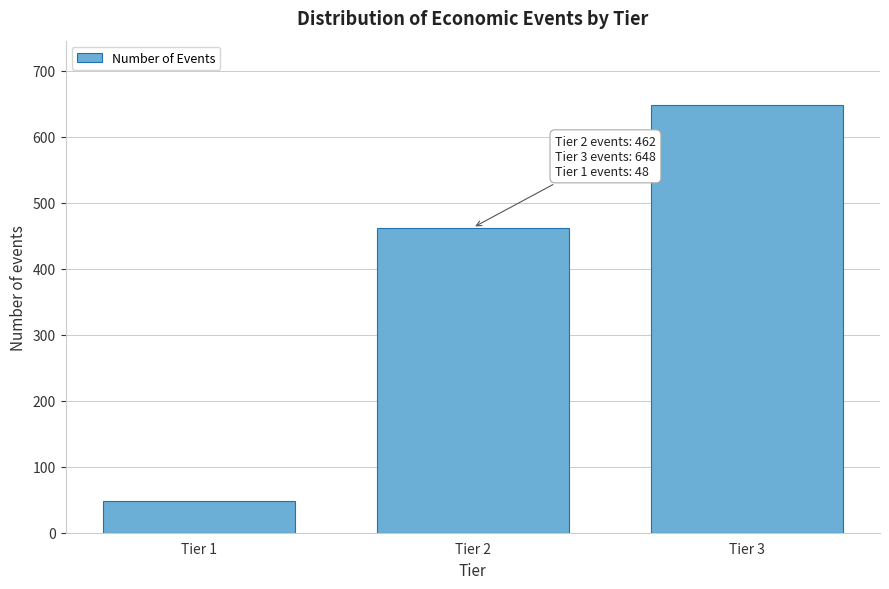

Reading left to right, what are all the values shown in this chart?

48	462	648